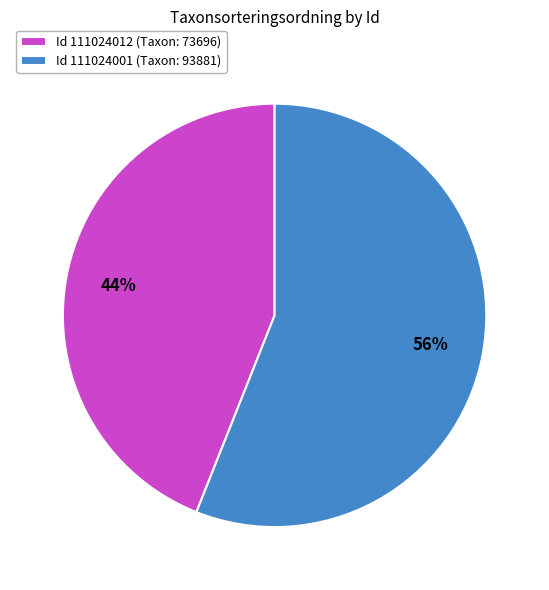

How many slices are in this pie chart?

2